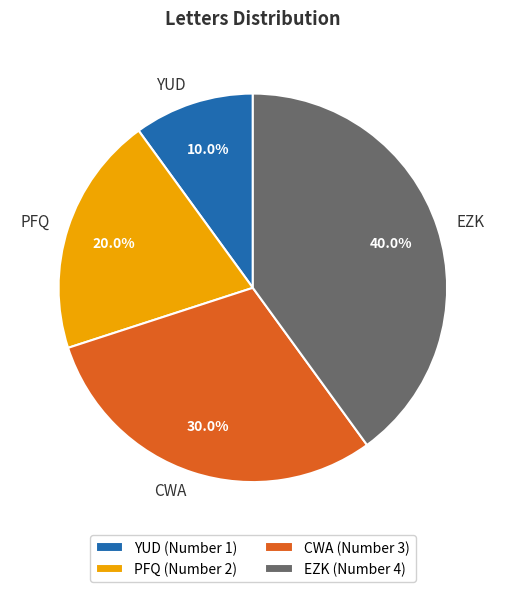

To the nearest percent, what percentage of the pie is EZK?

40%